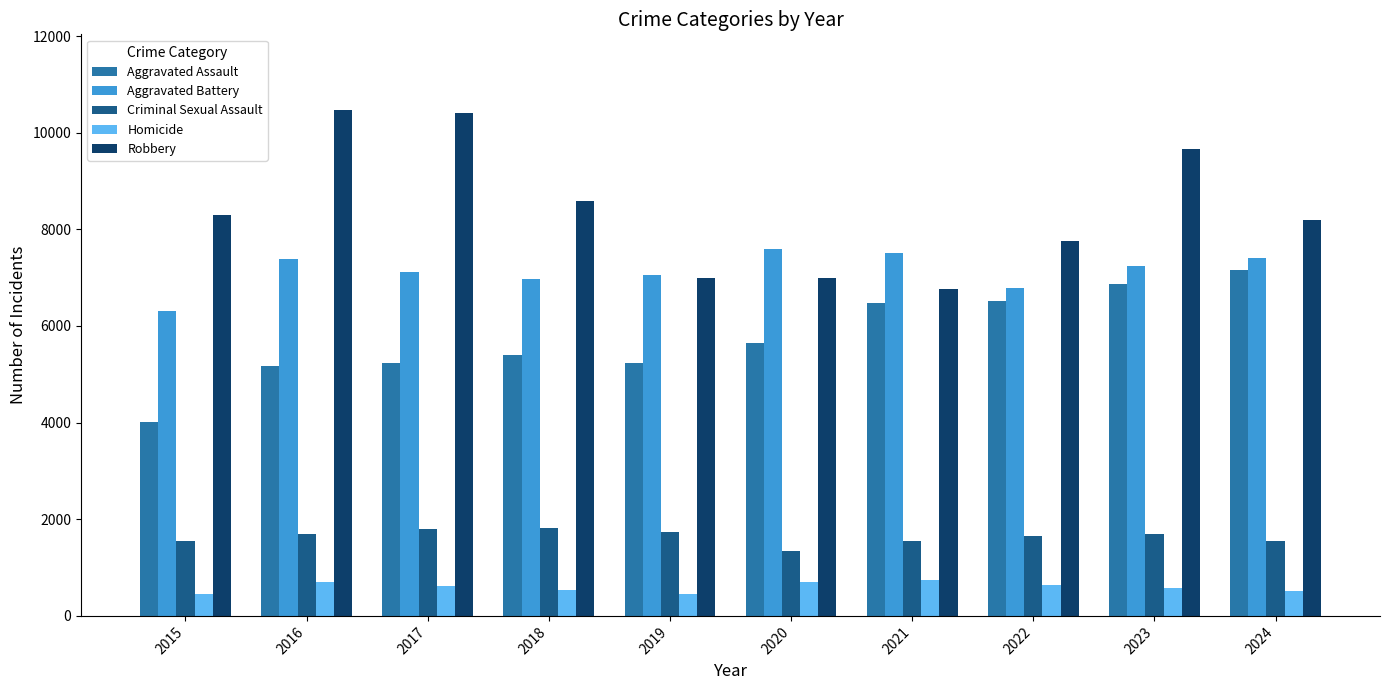

Which series has the widest spread of values?

Robbery